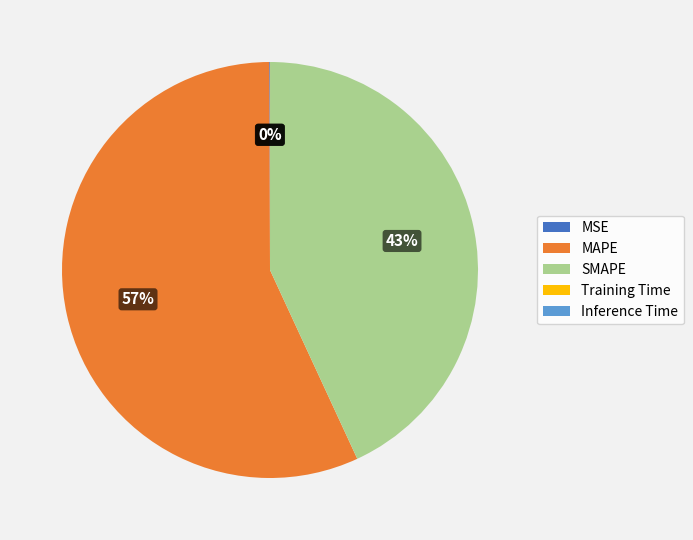

Approximately how many times larger is the value at SMAPE compared to MAPE?

0.8